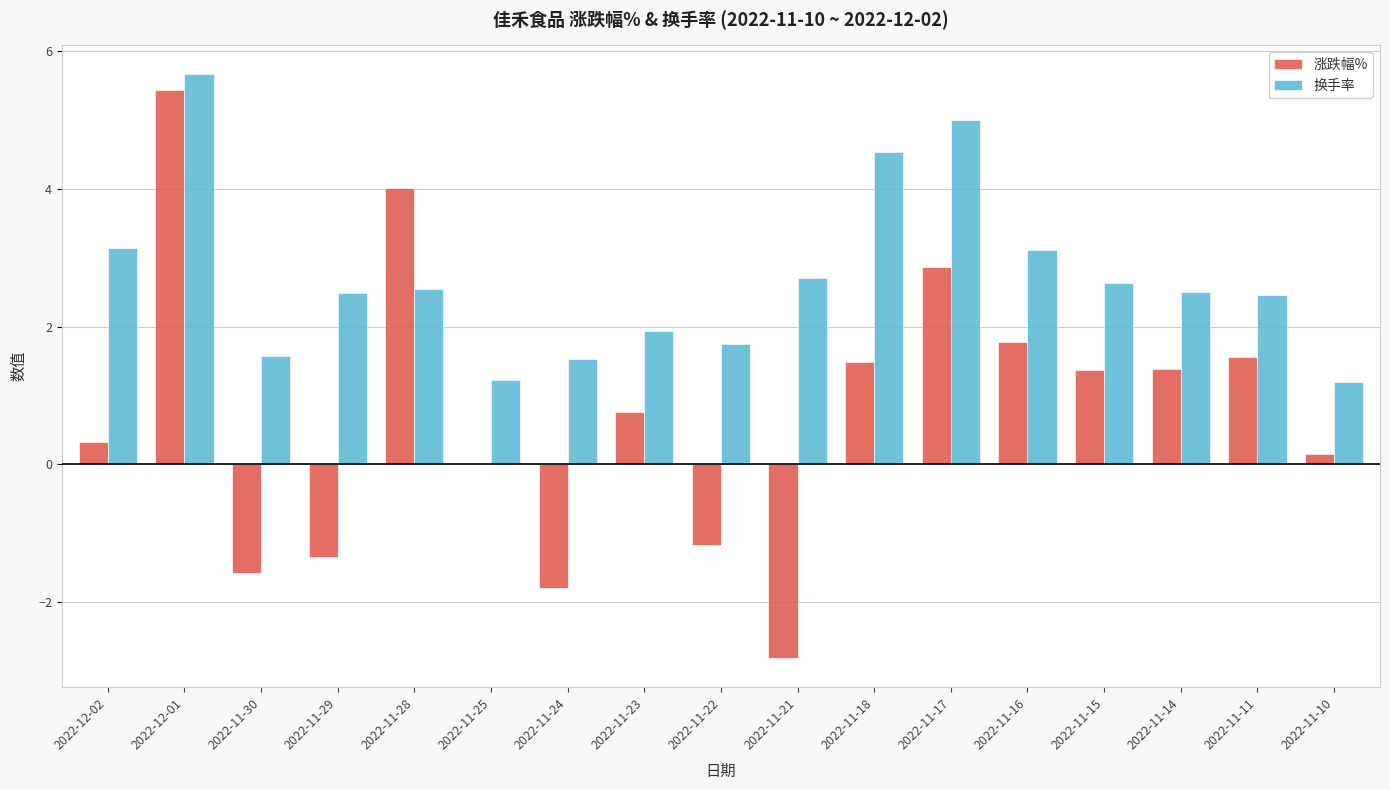

Read the 涨跌幅% value at 2022-11-18.

1.5